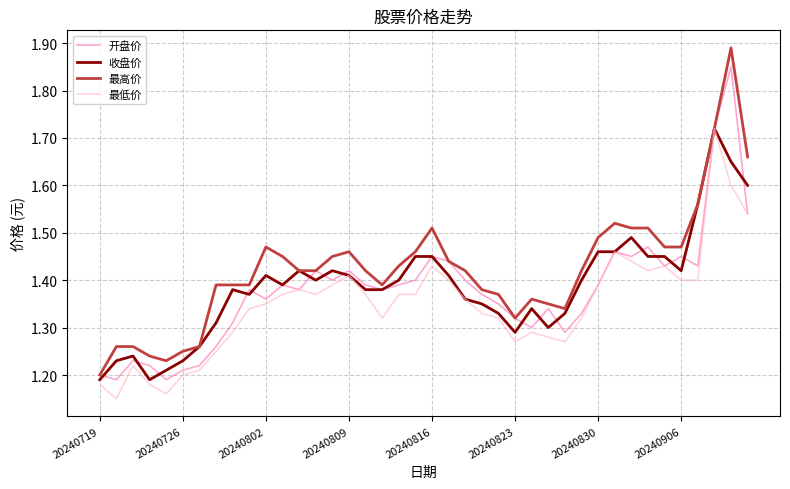

Is this an area chart (filled region under the line)?

No